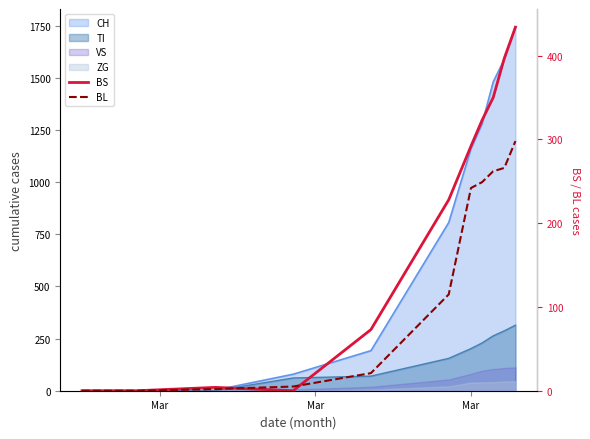

Which series ends up on top after the final intersection of BS and BL?

BS